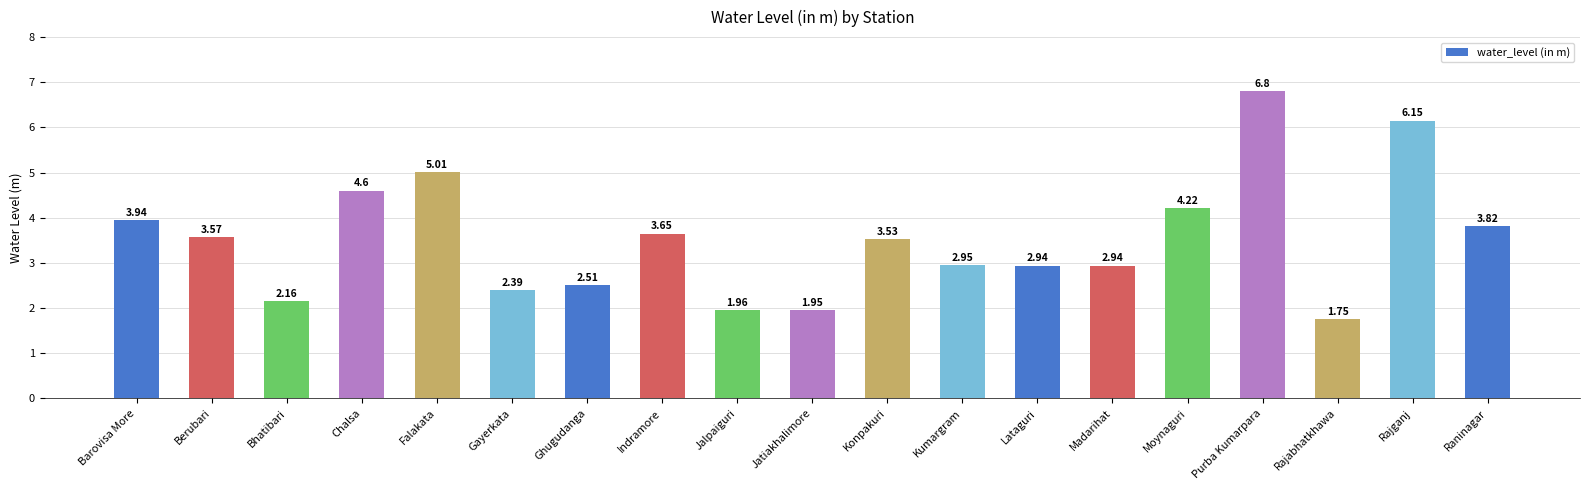

What is the label of the 16th bar from the left?

Purba Kumarpara